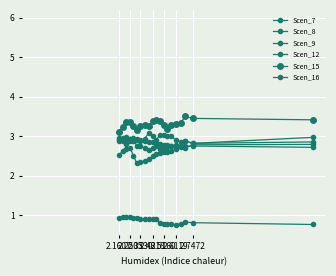

How many lines are shown in the chart?

6